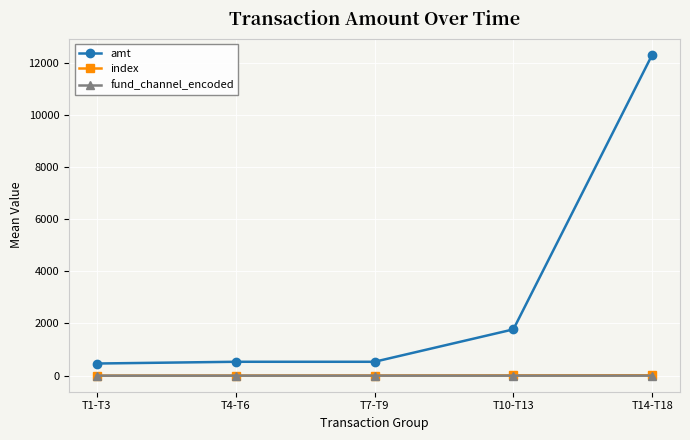

Which series has the widest spread of values?

amt